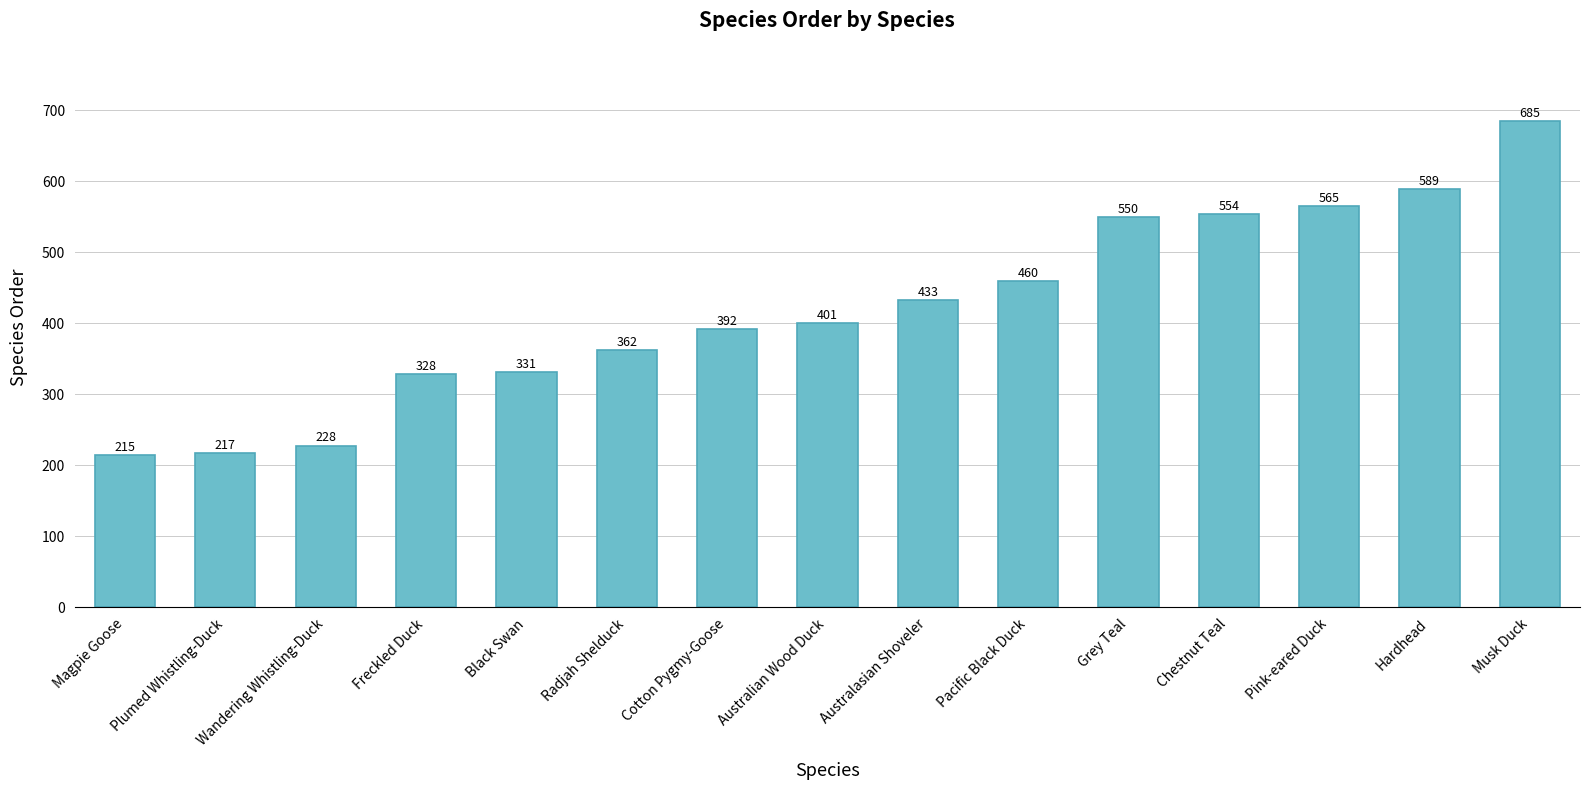

Reading left to right, list all the values displayed in this chart.

215	217	228	328	331	362	392	401	433	460	550	554	565	589	685